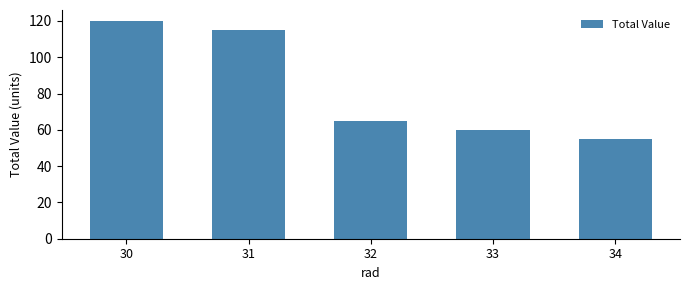

What is the value of the 1st bar from the left?

120